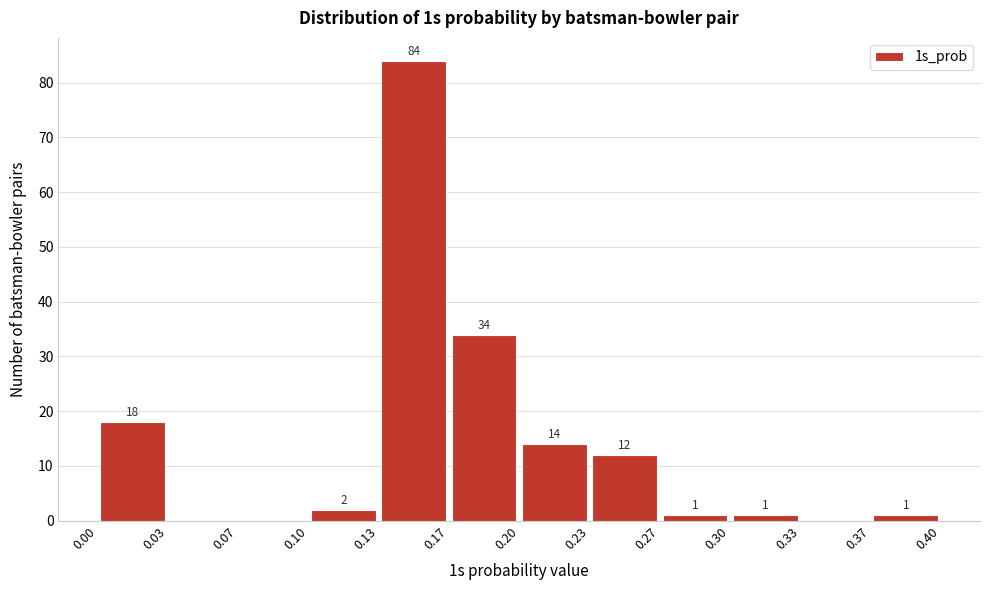

Over which range of the x-axis is the bar tallest?

0.13 to 0.17